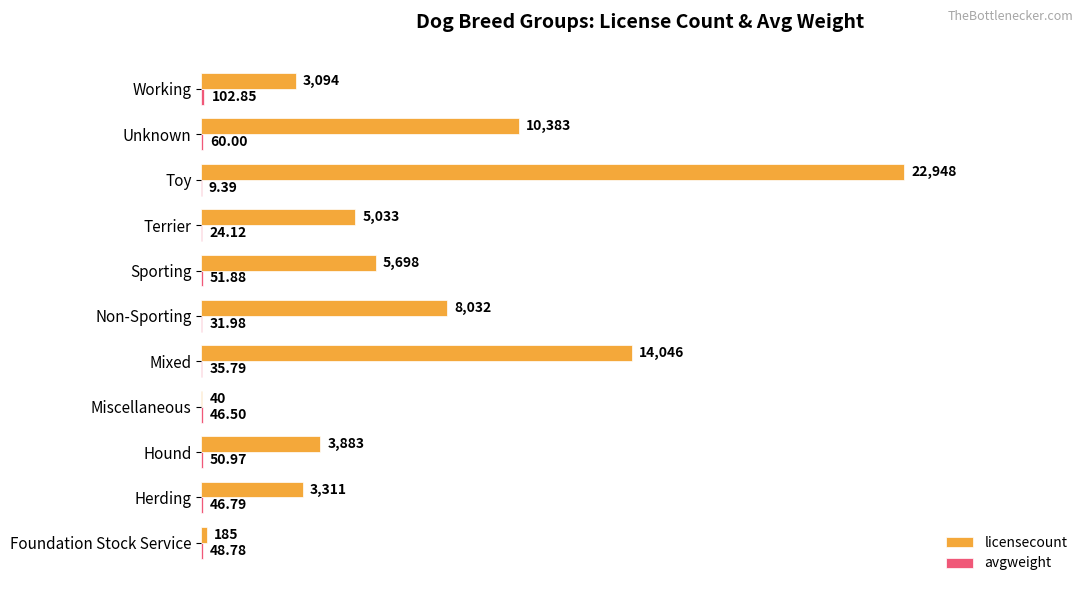

Which series changed the most between Miscellaneous and Unknown?

licensecount